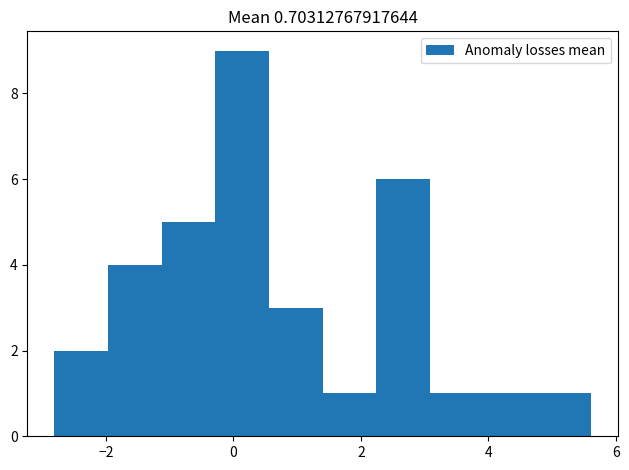

Reading left to right, list every bar in this chart as the range it spans on the x-axis followed by its height. Neither the bar edges nor the heights are printed on the chart, so give them approximately, as read against the axes.

-2.8 to -2.0: 2
-2.0 to -1.2: 4
-1.2 to -0.2: 5
-0.2 to 0.6: 9
0.6 to 1.4: 3
1.4 to 2.2: 1
2.2 to 3.0: 6
3.0 to 4.0: 1
4.0 to 4.8: 1
4.8 to 5.6: 1